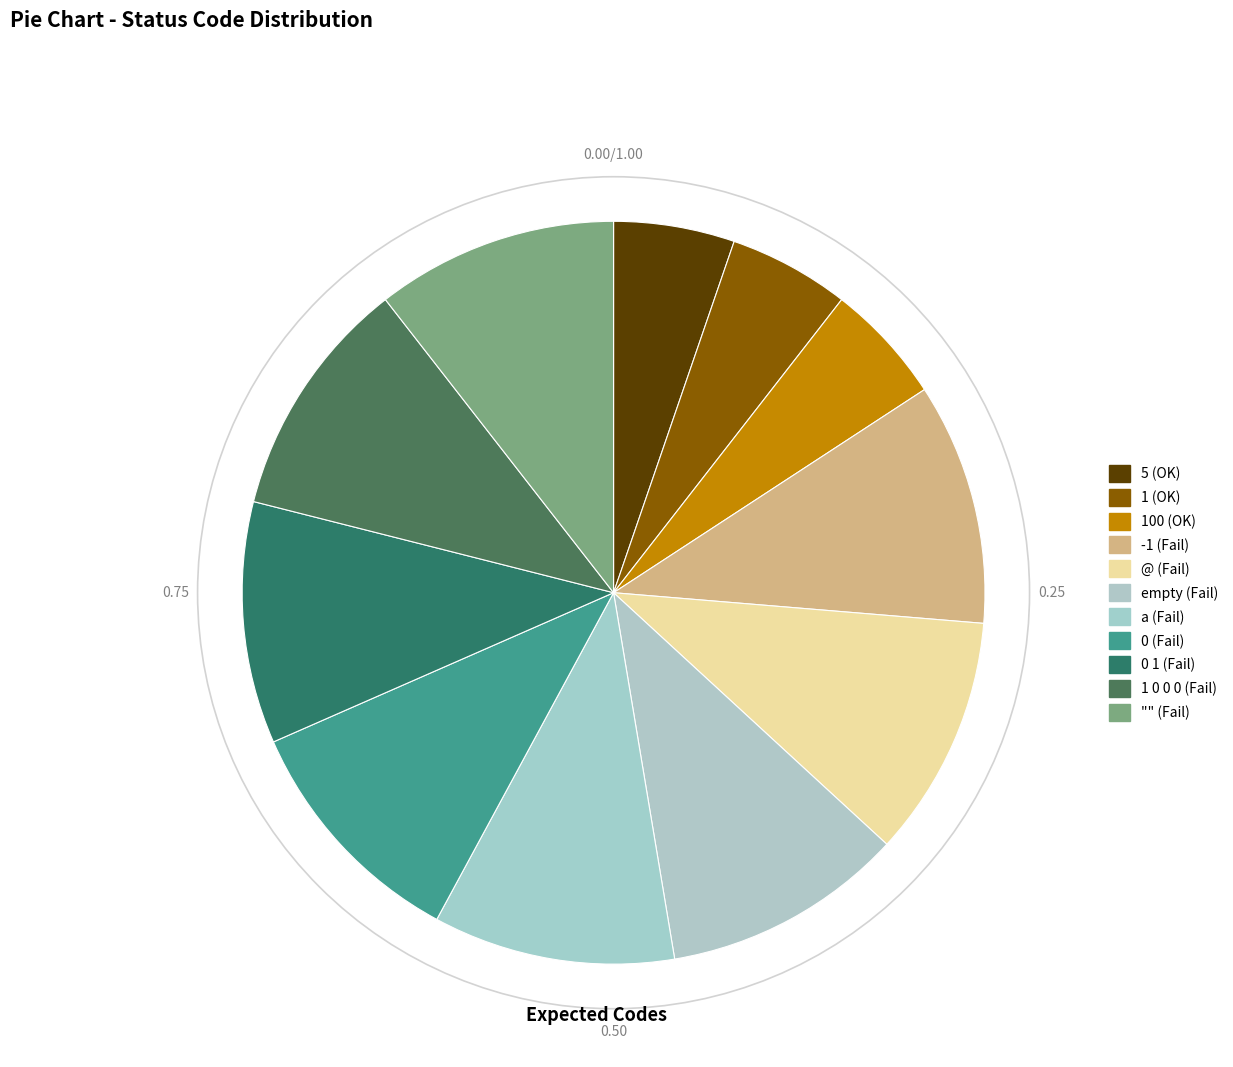

Is there any slice that represents more than half of the pie?

No